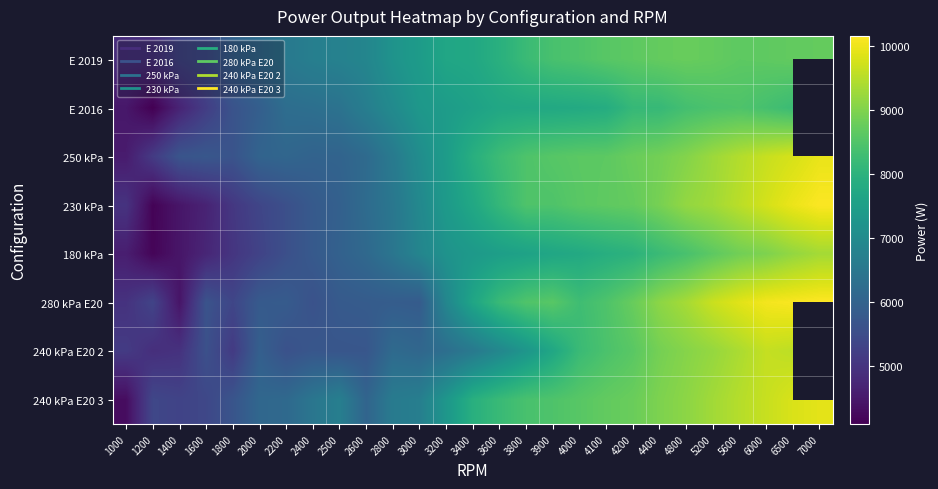

What is the difference between the highest and lowest values at 3400?

1363.0